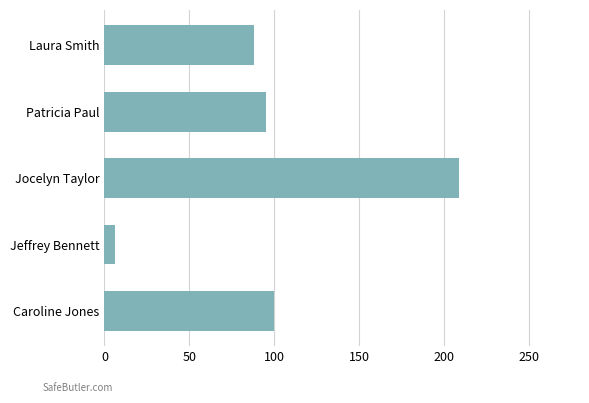

What is the difference between the values at Caroline Jones and Jeffrey Bennett?

94.0